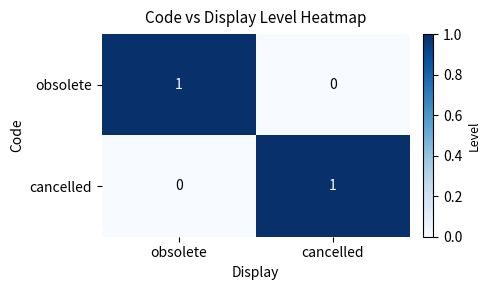

At cancelled, list the series in order from smallest to largest.

obsolete, cancelled